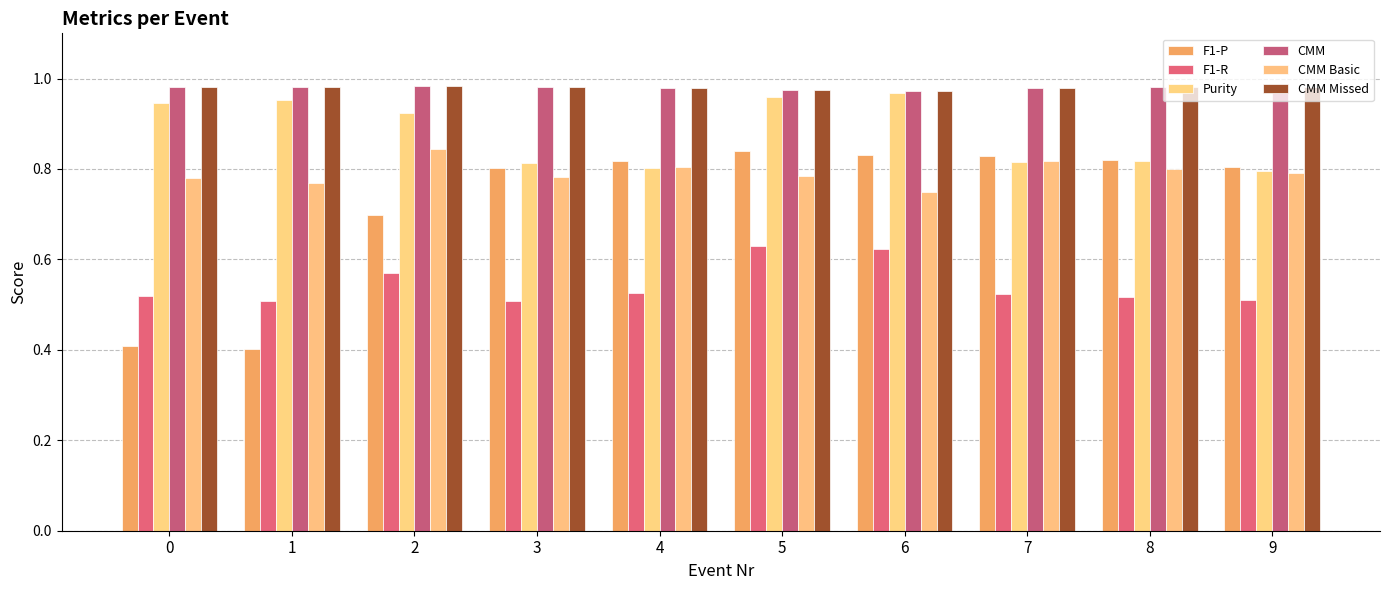

The value of CMM Missed at 3 is 0.4. True or false?

False